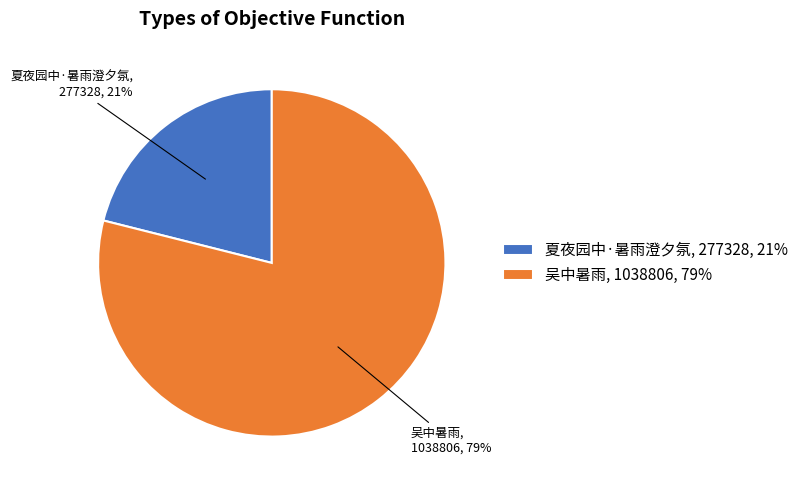

Which slice is the largest?

吴中暑雨